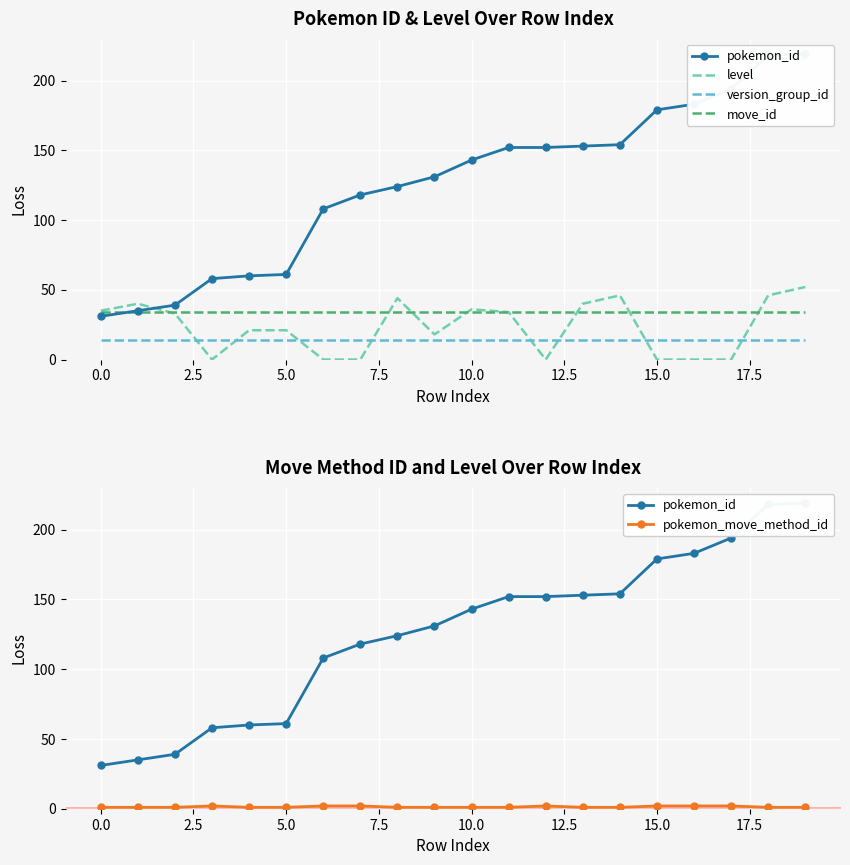

Which series changed the most between 13 and 19?

pokemon_id